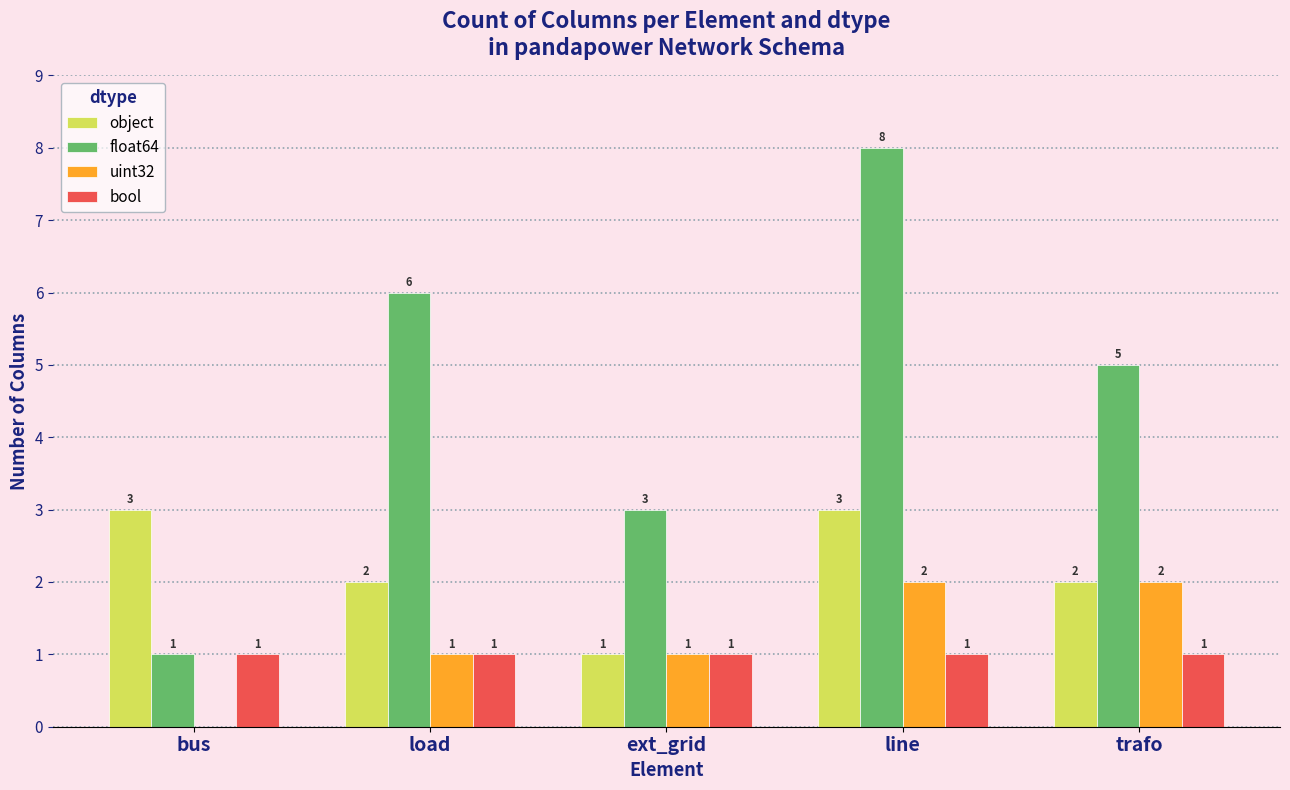

How many uint32 values are between 1 and 2?

4